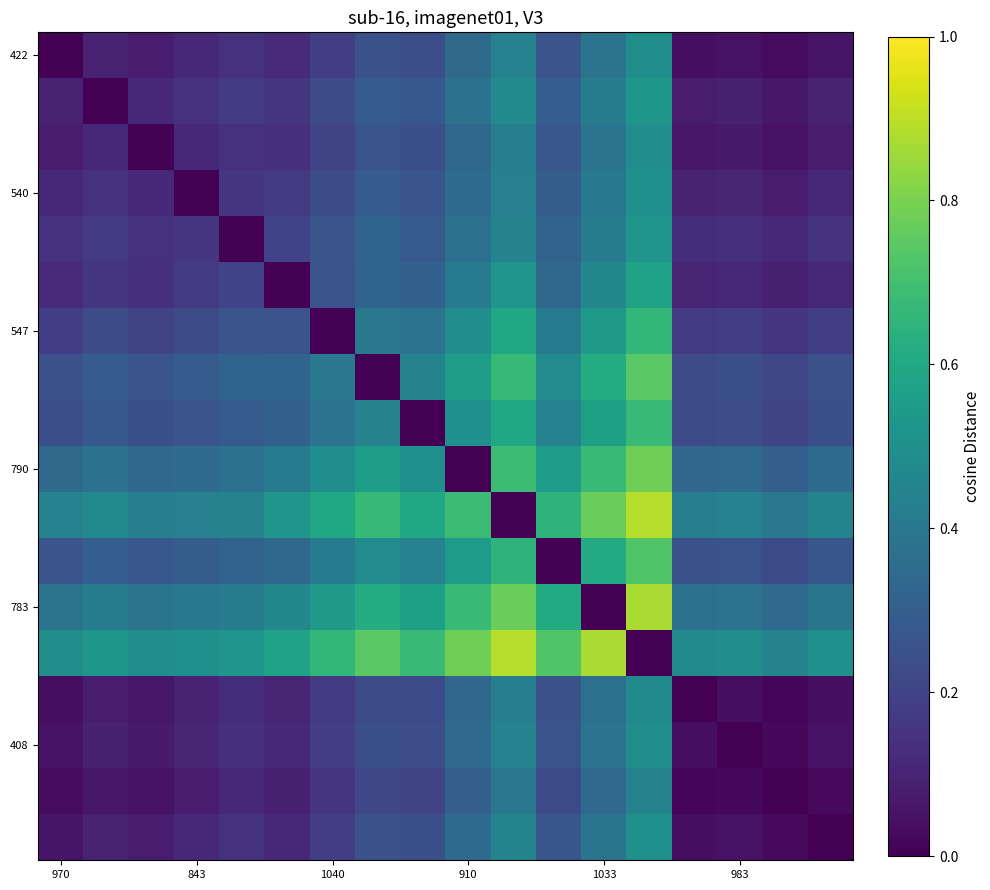

Which label corresponds to the largest value in the chart?

13